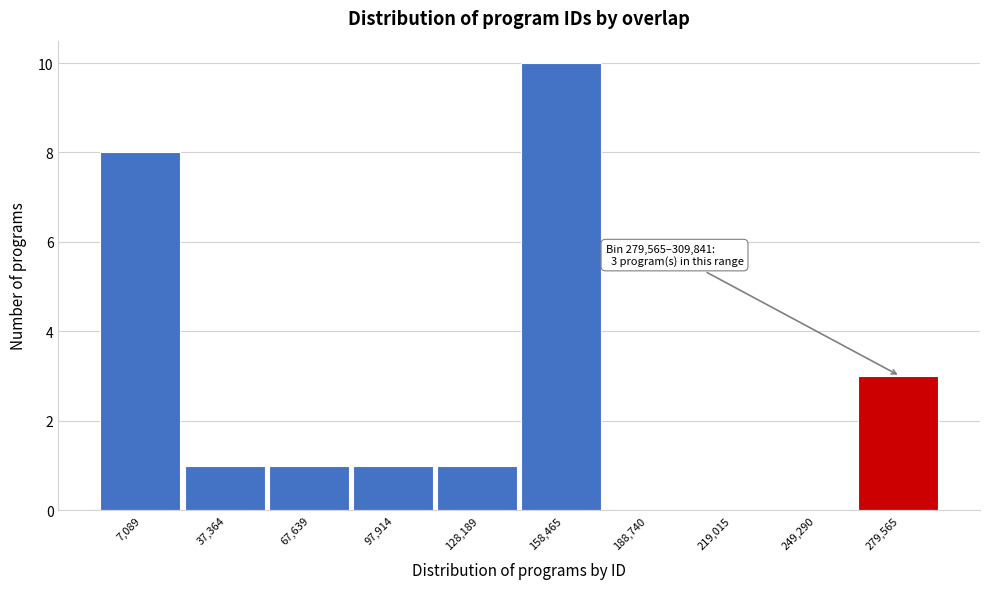

Reading left to right, transcribe all the data shown in this chart.

7,089=8	37,364=1	67,639=1	97,914=1	128,189=1	158,465=10	188,740=0	219,015=0	249,290=0	279,565=3